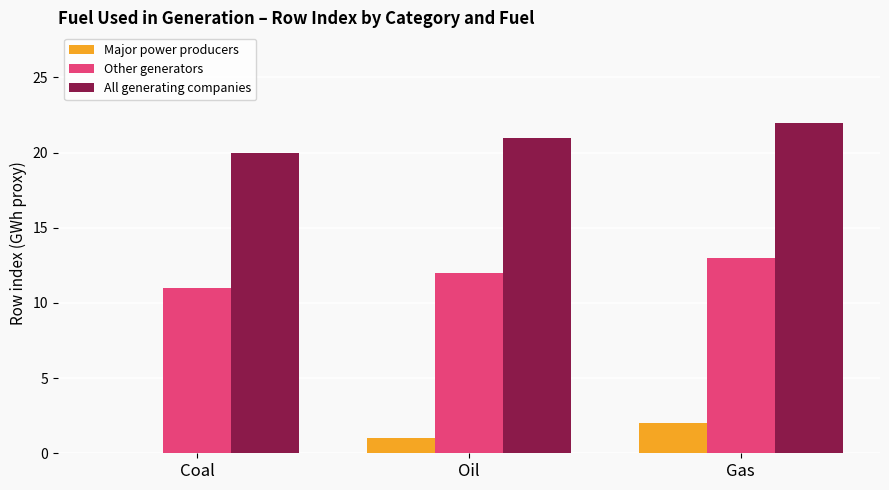

The All generating companies series shows 20 at Coal. True or false?

True